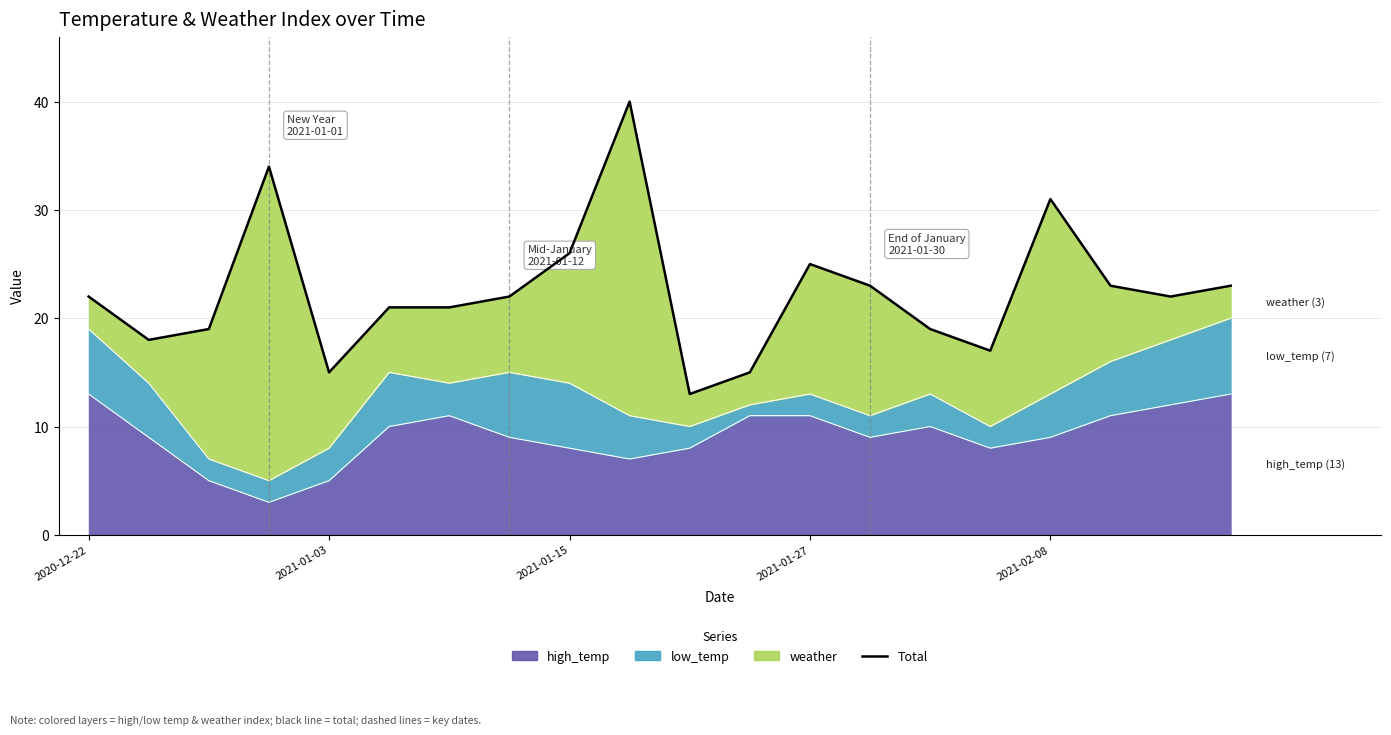

True or false: there are more than 1 points higher than both neighbors.

True